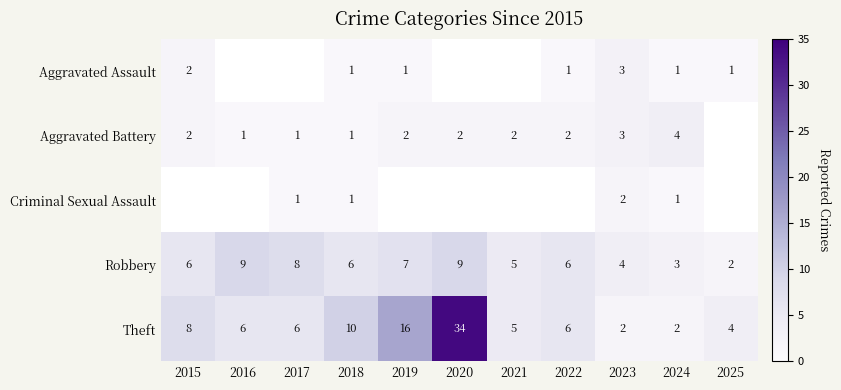

What is the sum of all Theft values?

99.0